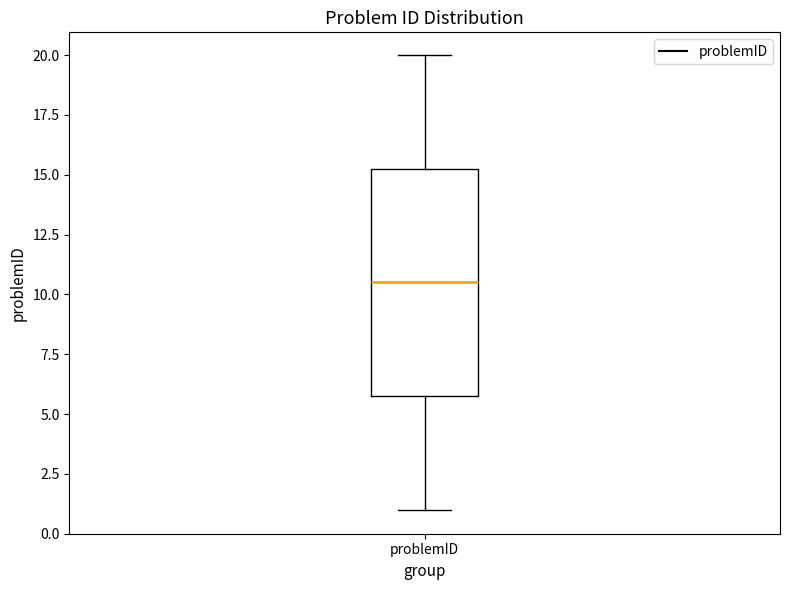

Transcribe this box plot: give where the median line is, the range the box spans, and where the two whiskers end, as read against the y-axis. The values are not printed on the chart, so give them approximately, as read against the axis.

median 10.5, box 6.0 to 15.5, whiskers 1.0 to 20.0